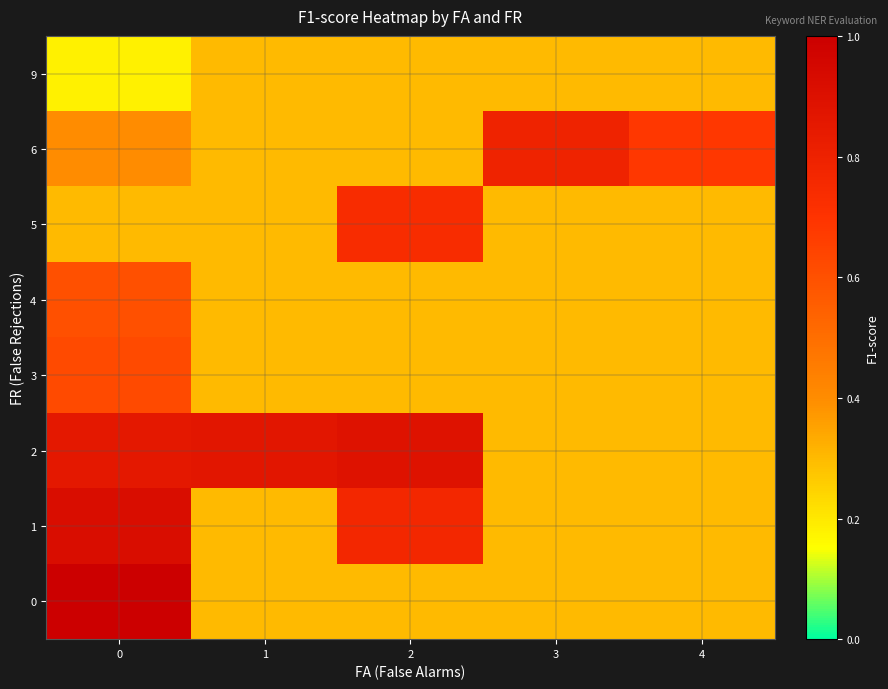

How many data points does each series have?

5